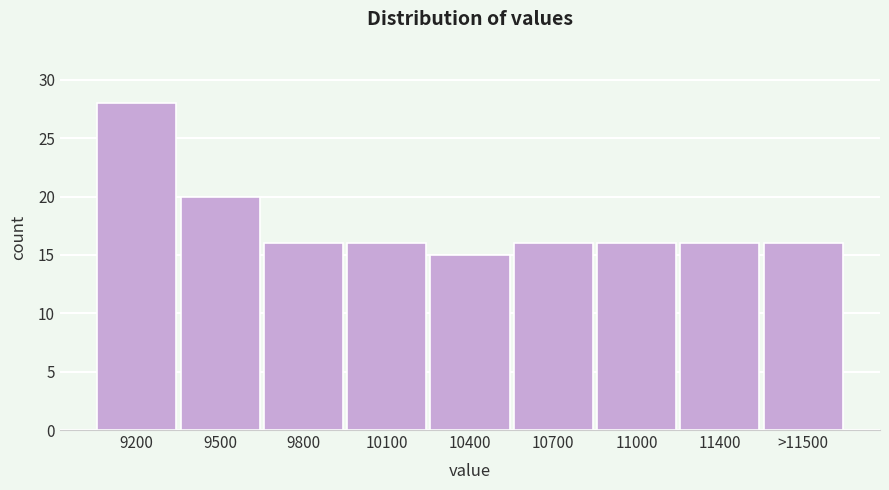

Reading right to left, what are all the values shown in this chart?

16	16	16	16	15	16	16	20	28